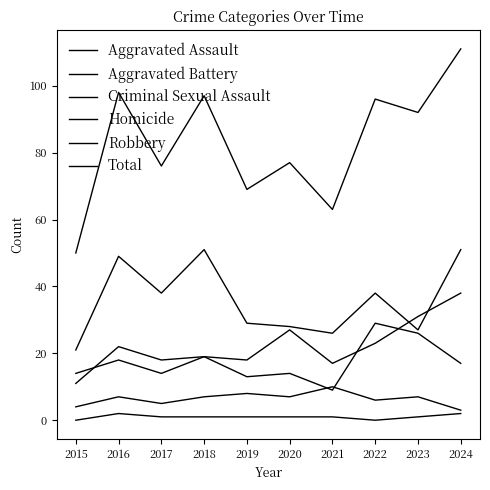

What is the value of the Criminal Sexual Assault point at the 9th from the left?

7